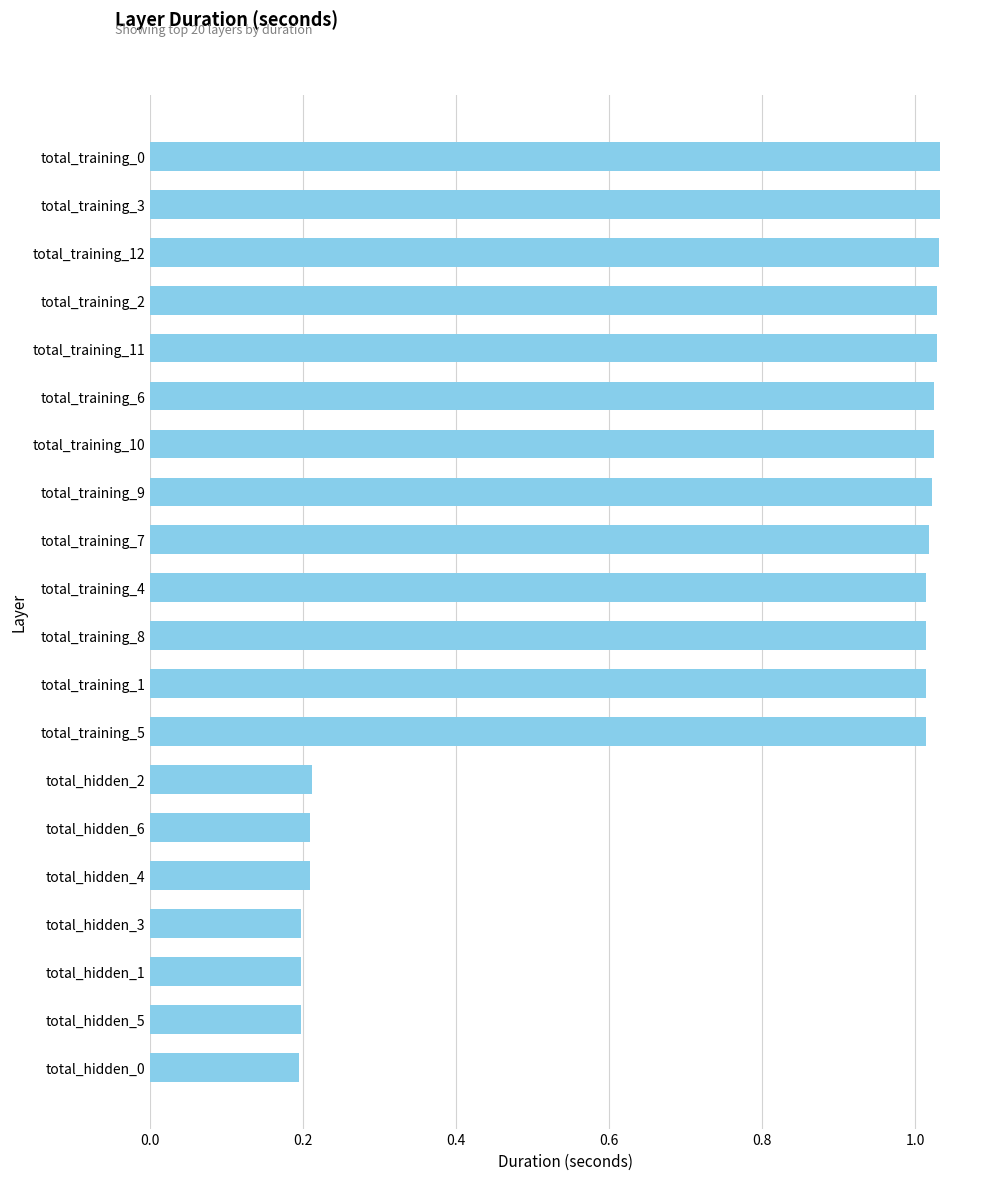

What is the difference between the maximum and minimum values?

0.8